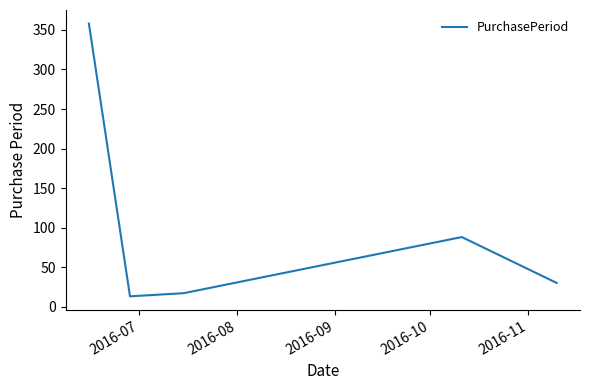

What is the sum of all values?

506